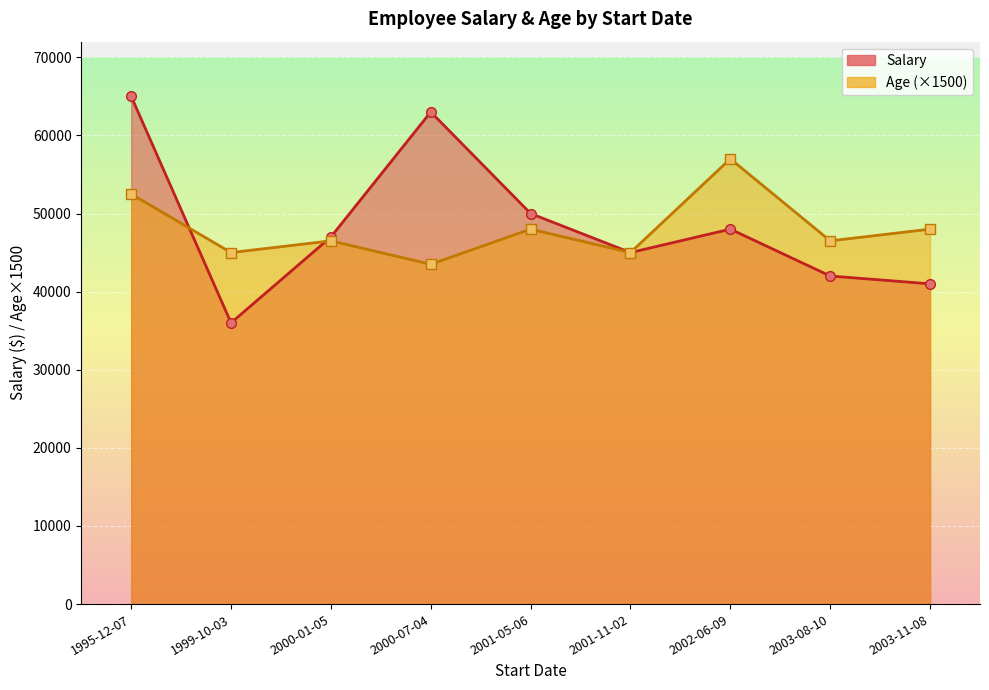

Is the value of Salary at 2001-11-02 greater than the value of Age (×1500) at 2003-08-10?

No